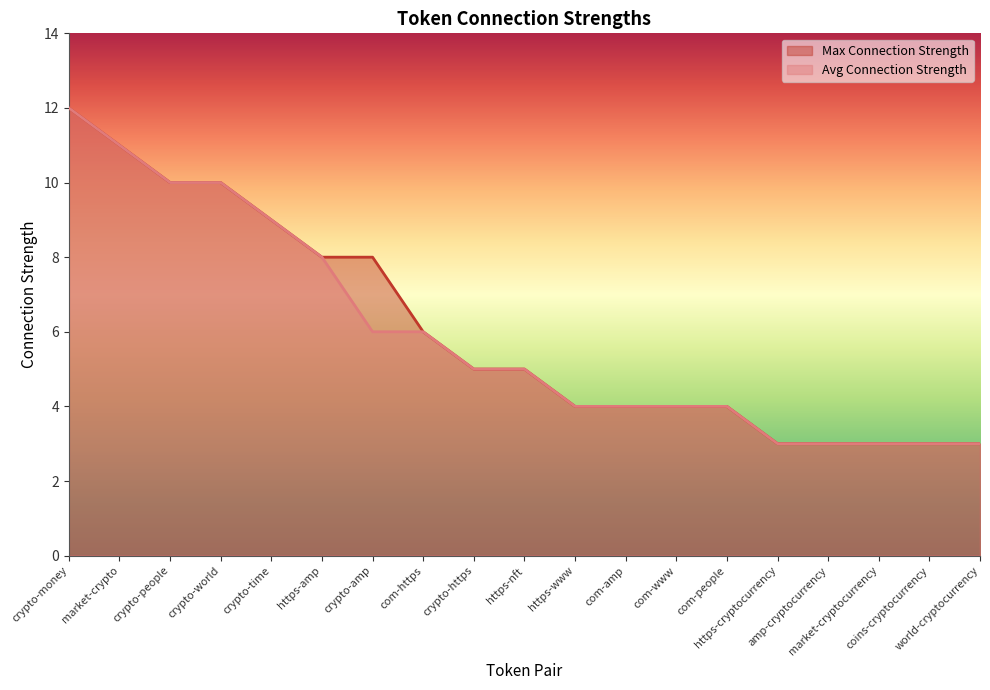

Which series has the largest range (max minus min)?

Max Connection Strength